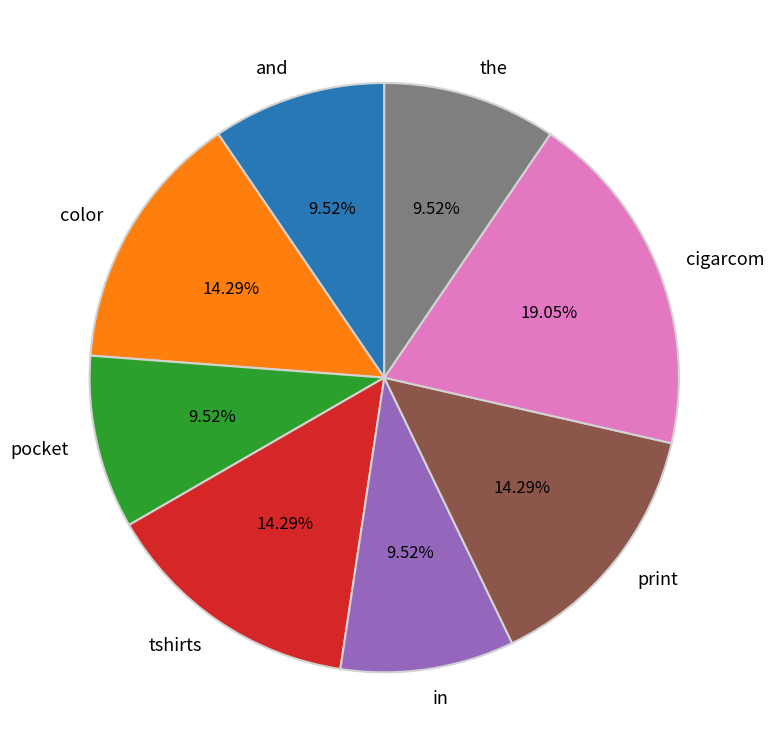

How many segments does this pie chart have?

8